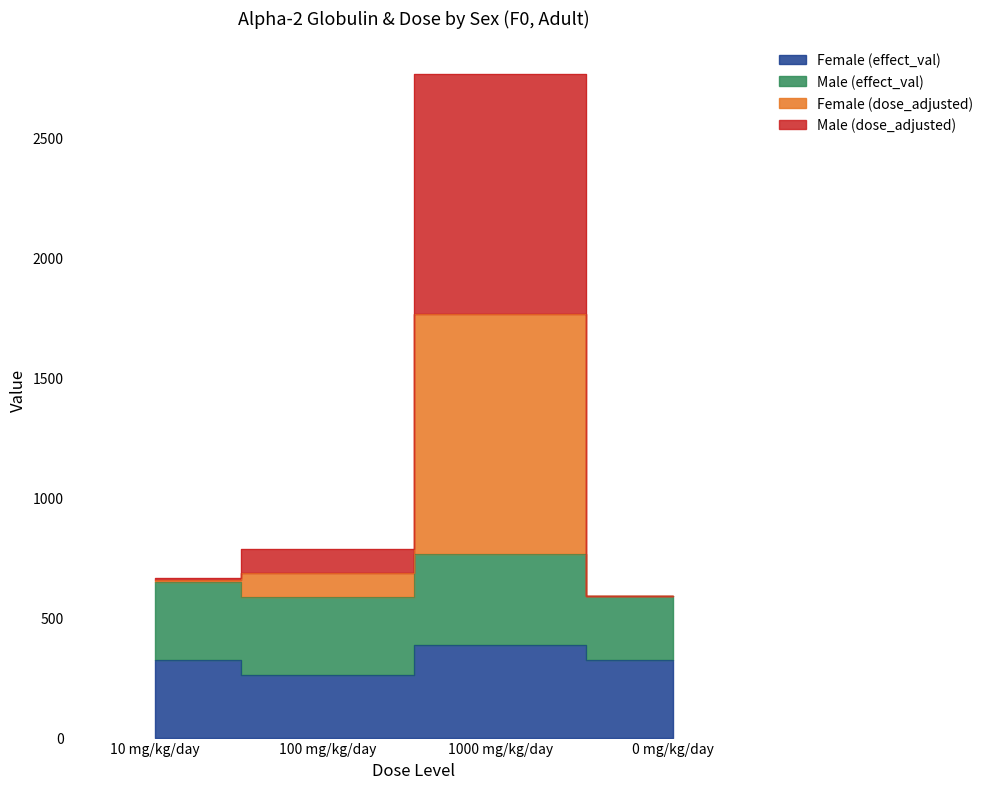

What position from the left is 10 mg/kg/day?

1